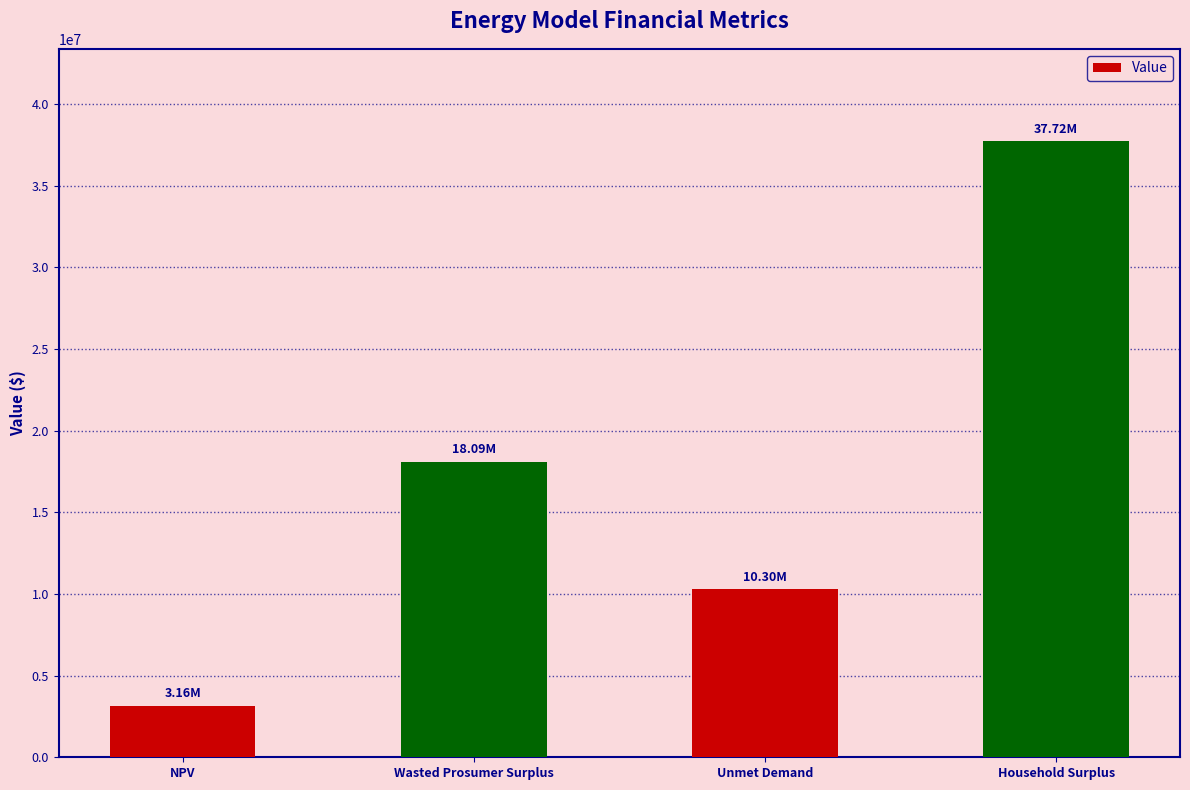

List the labels in order of value, largest first.

Household Surplus, Wasted Prosumer Surplus, Unmet Demand, NPV